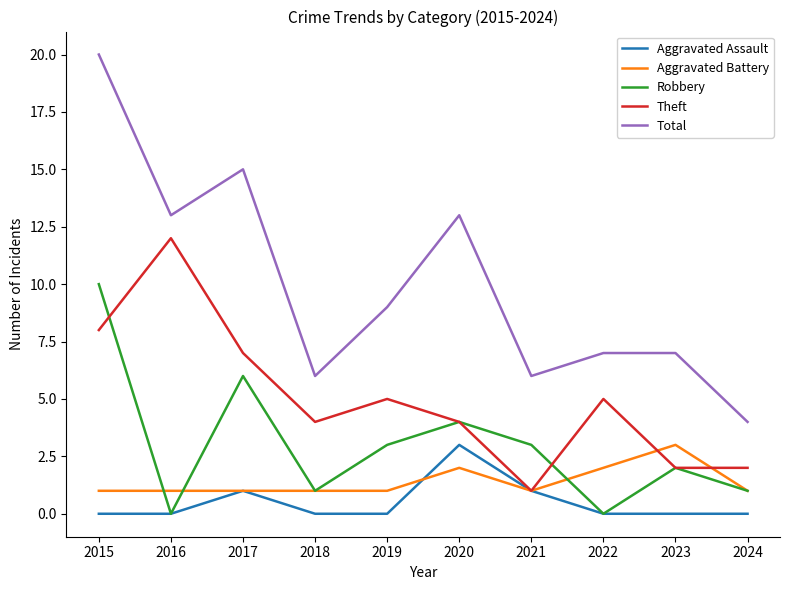

What is the difference between the maximum and second lowest values in the Total series?

14